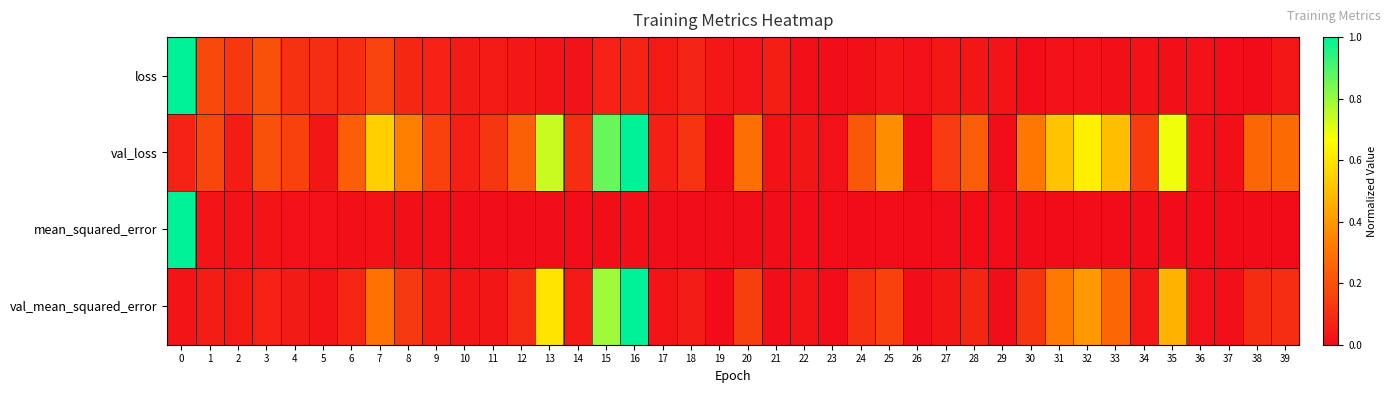

Rank the series at 39 from highest to lowest value.

val_loss, val_mean_squared_error, loss, mean_squared_error